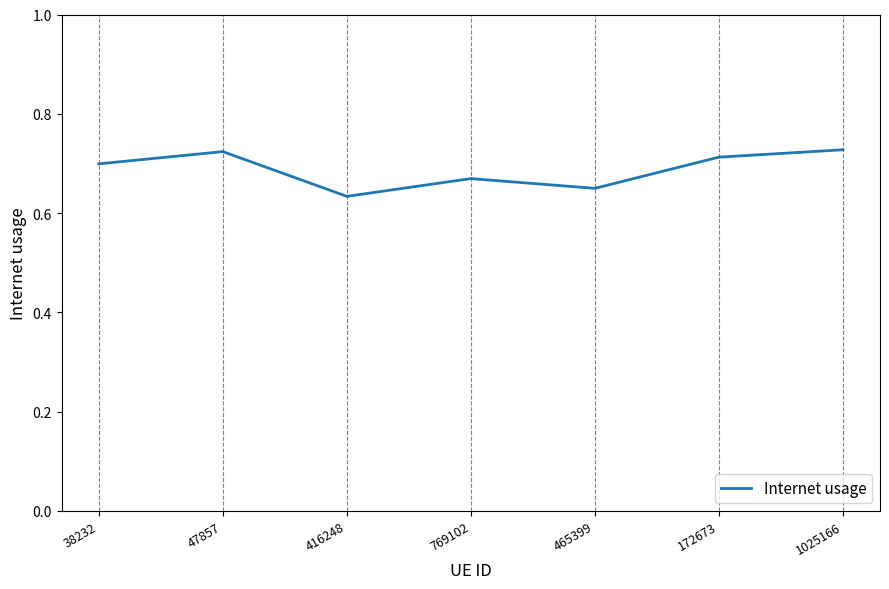

What position from the right is 465399?

3